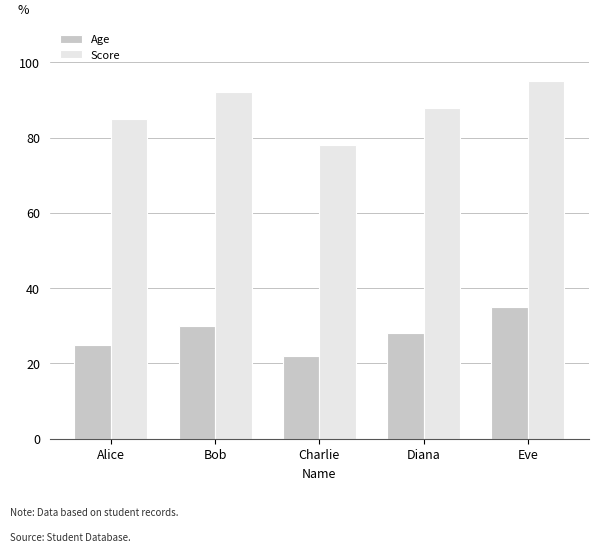

What is the sum of all Age values?

140